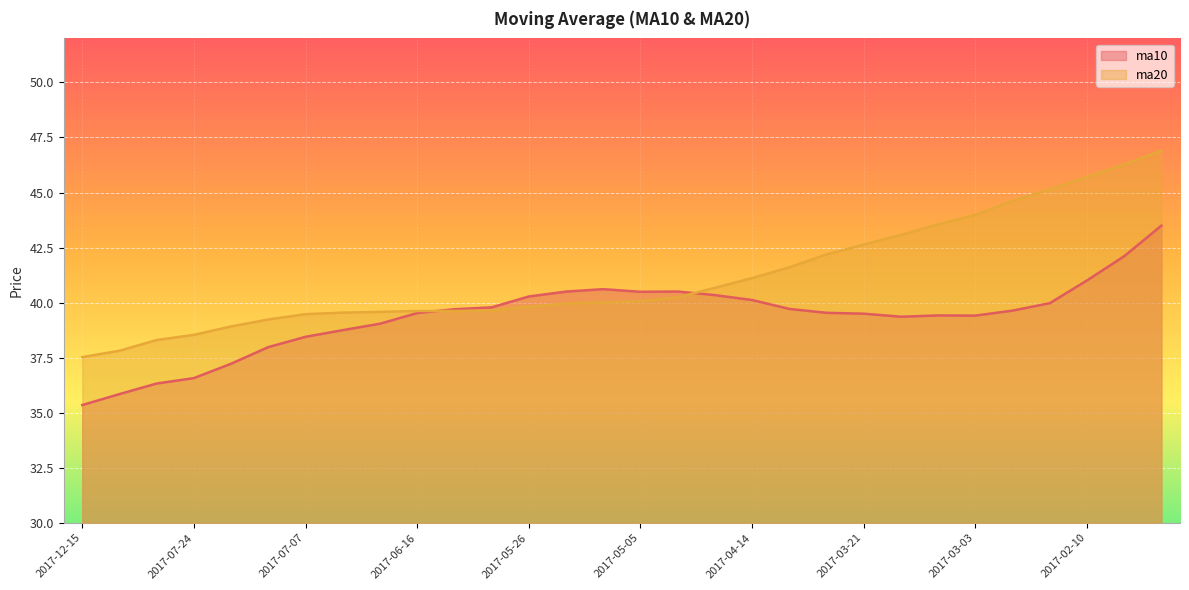

What is the smallest value displayed?

35.3